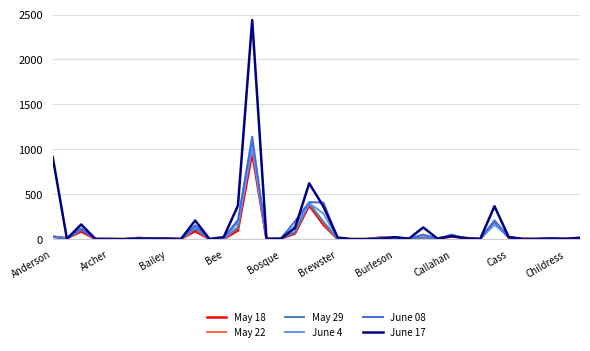

Which series has the largest range (max minus min)?

June 17